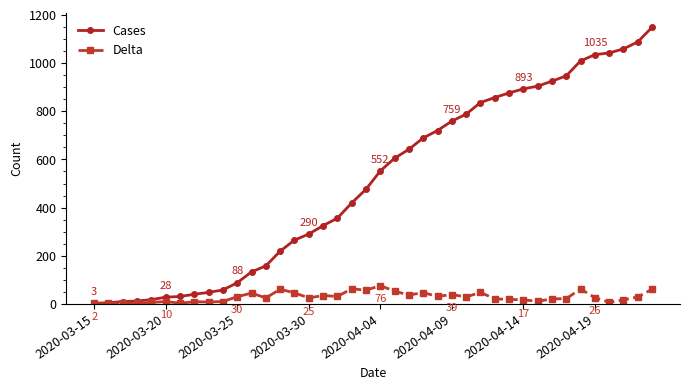

What is the minimum value for Cases?

3